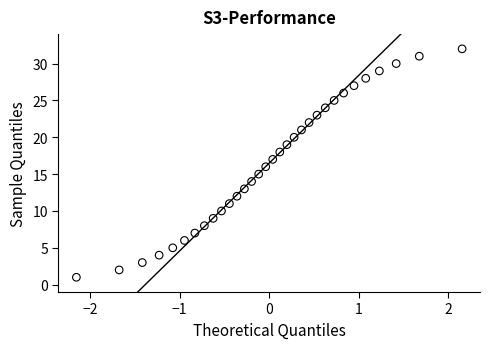

What is the range of Y values (max minus min)?

31